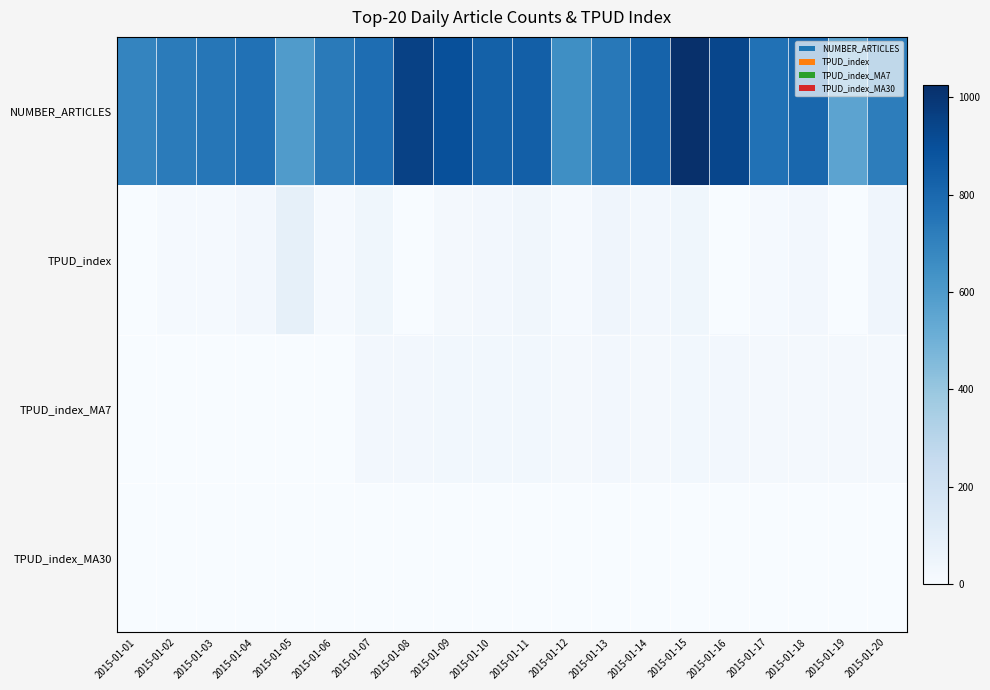

True or false: TPUD_index_MA7 has a value of 9.7 at 2015-01-03.

False